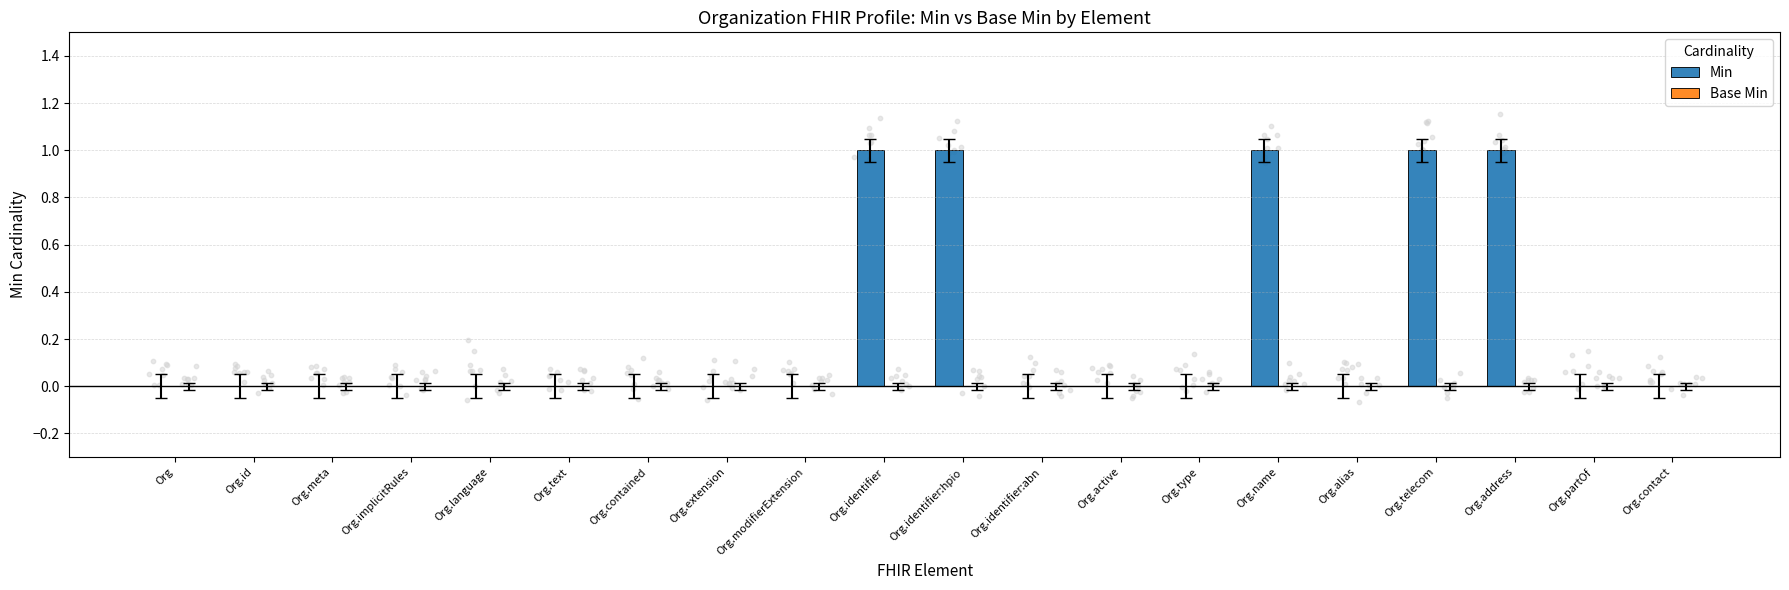

At which category is the sum across all series the highest?

Org.identifier